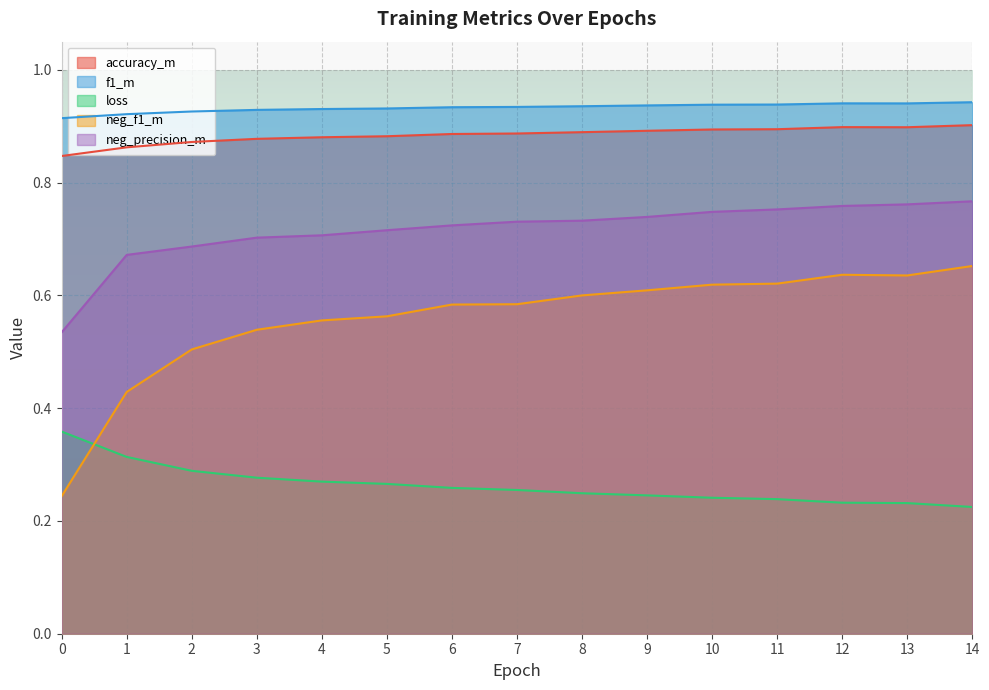

What is the minimum value for neg_precision_m?

0.5